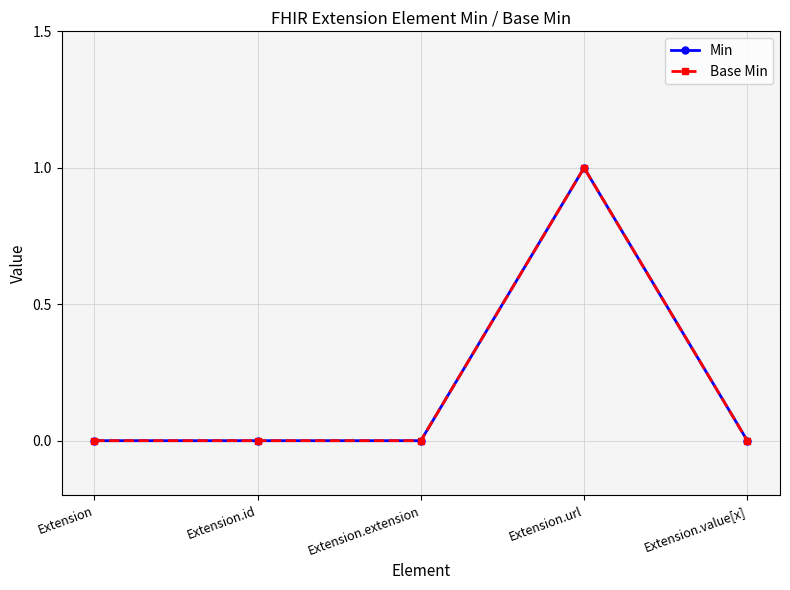

How many lines are shown in the chart?

2